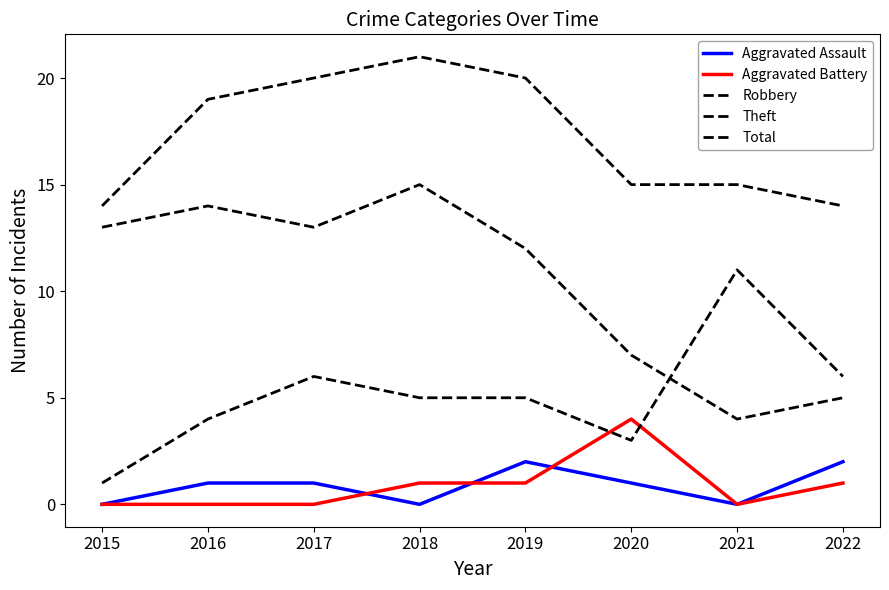

How many lines are shown in the chart?

5